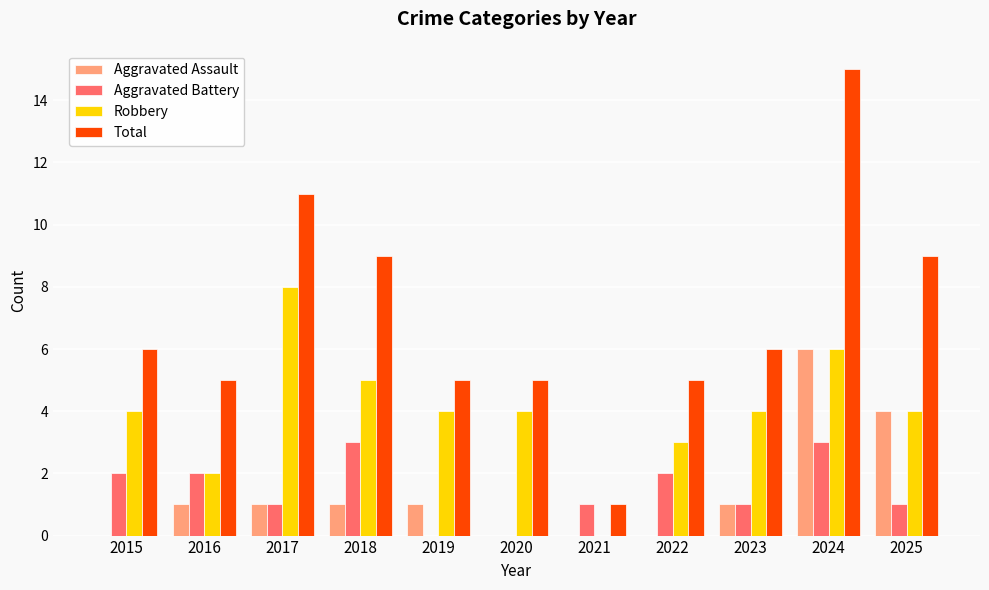

What is the sum of the Total values at 2024 and 2025?

24